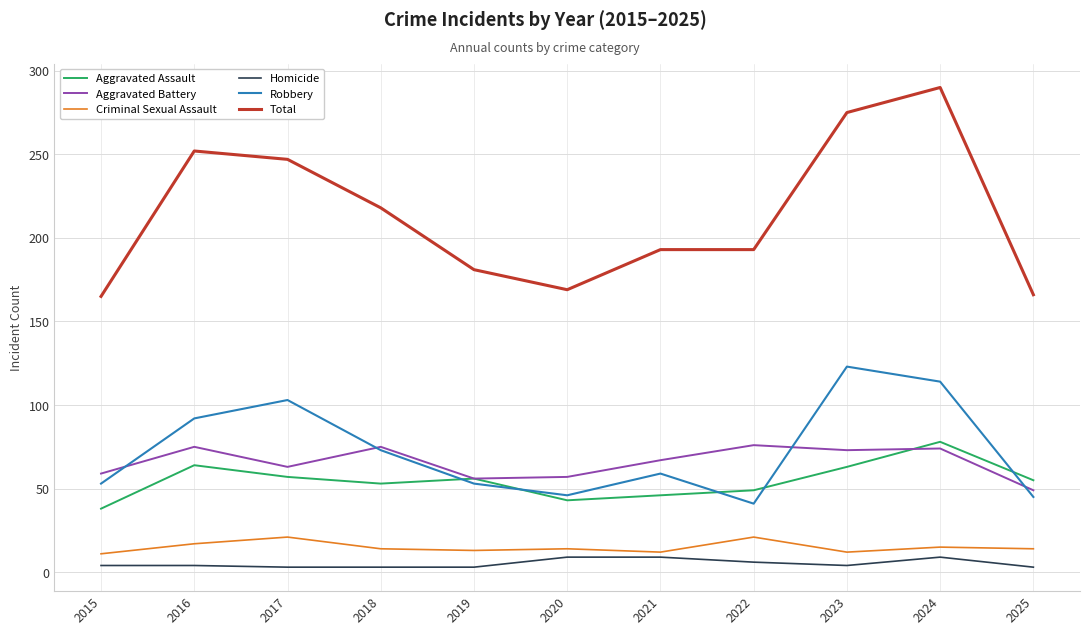

What is the difference between the second highest and minimum values in the Robbery series?

73